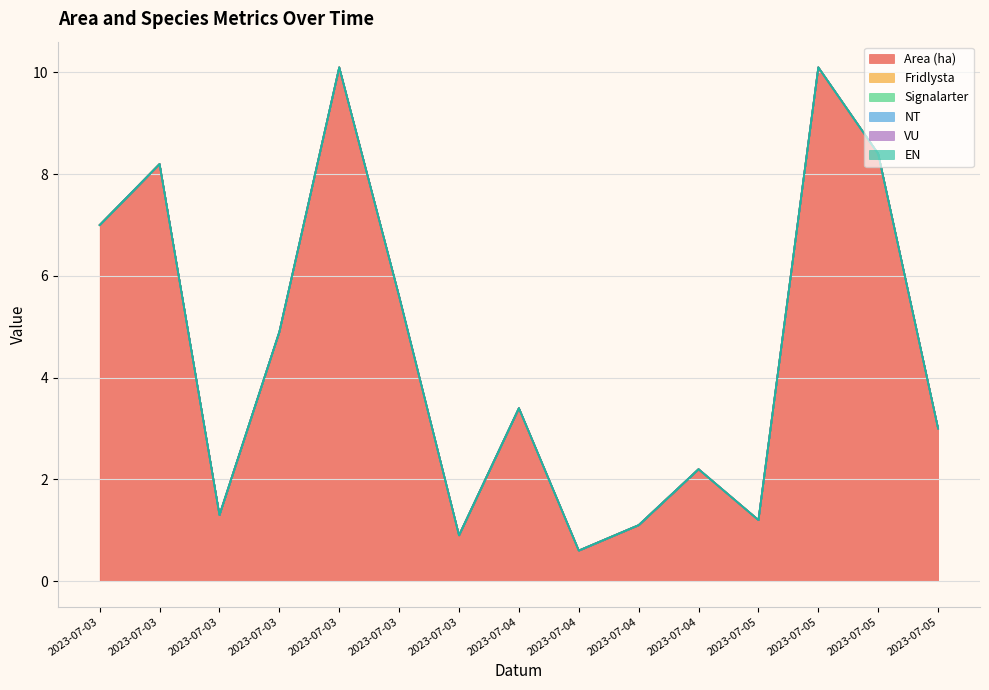

True or false: NT and Fridlysta cross at least once.

False